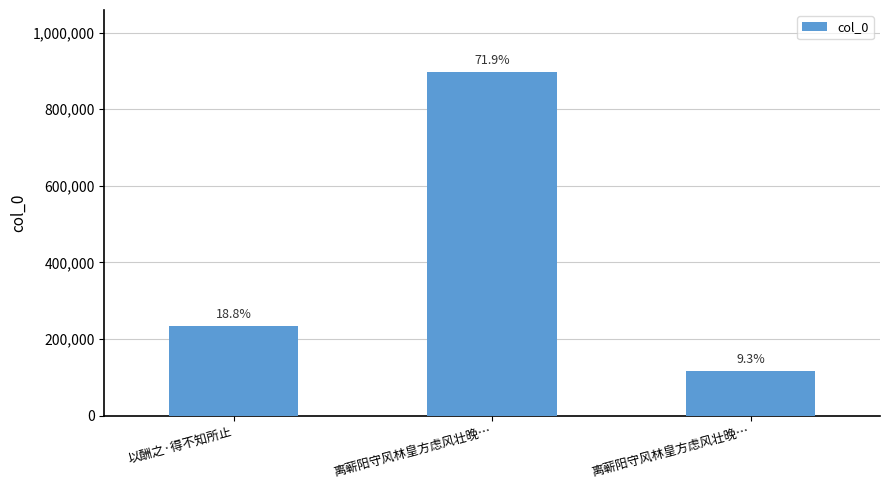

What is the average value?

415997